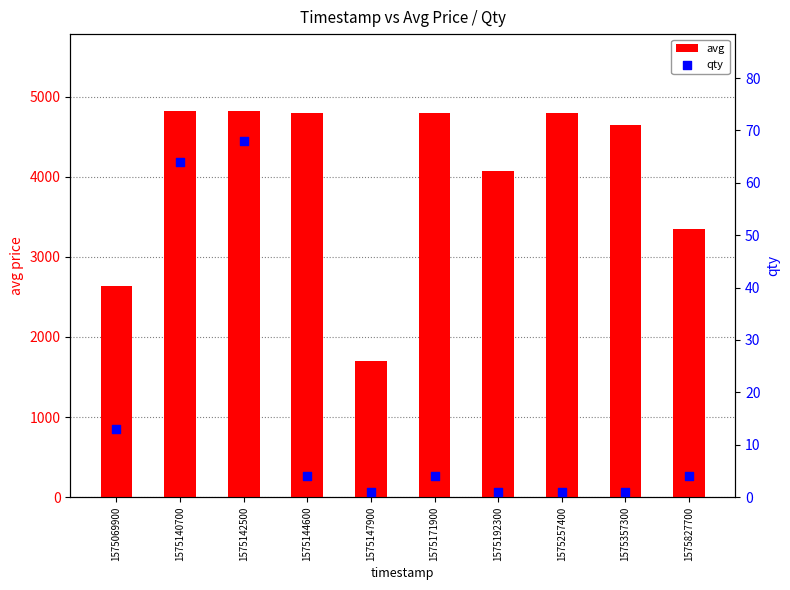

At how many categories does at least one series exceed 4382?

6